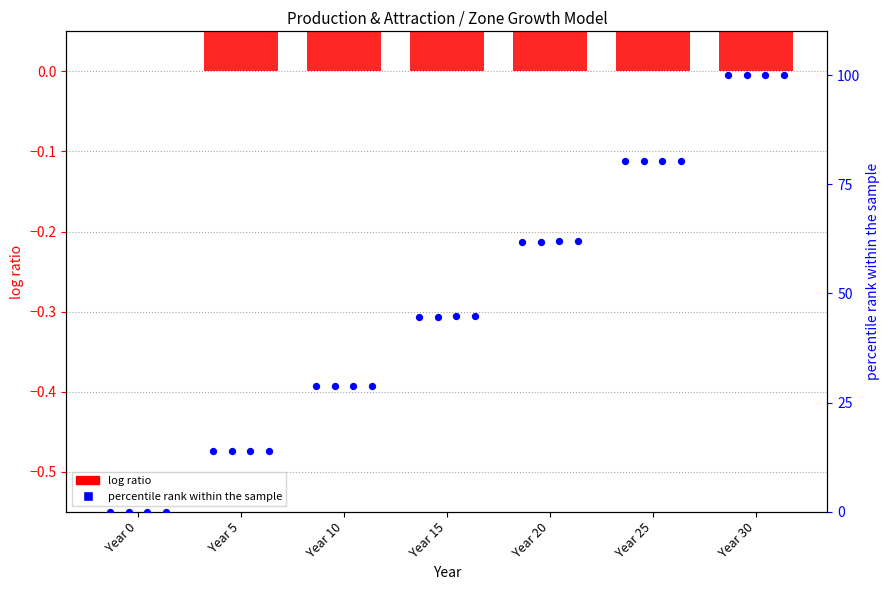

At which category is the sum across all series the highest?

Year 30